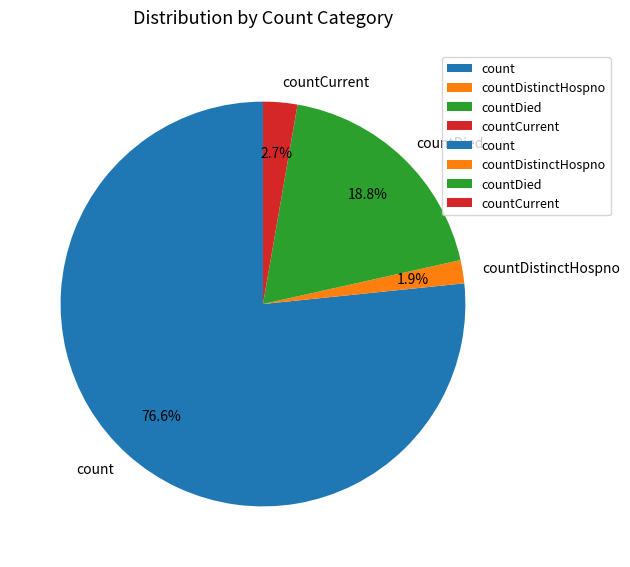

Which category has the smallest portion of the pie?

countDistinctHospno